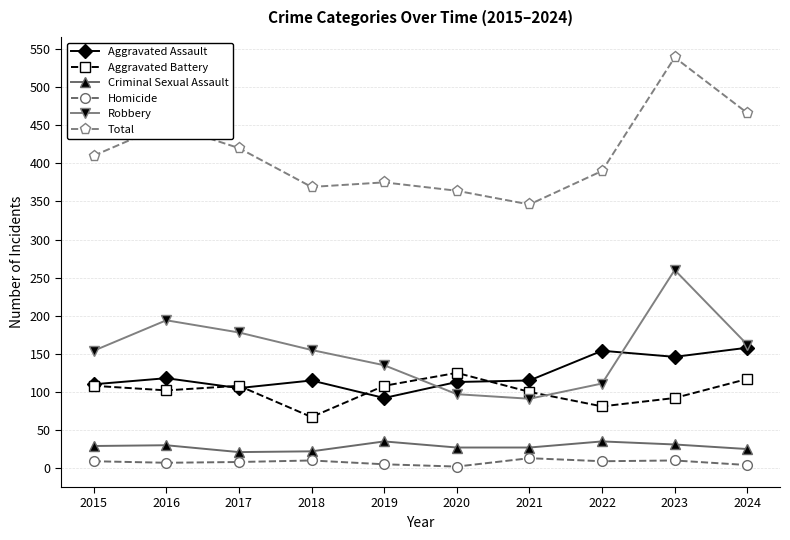

Between which two adjacent categories do Aggravated Battery and Robbery first intersect?

2019 and 2020